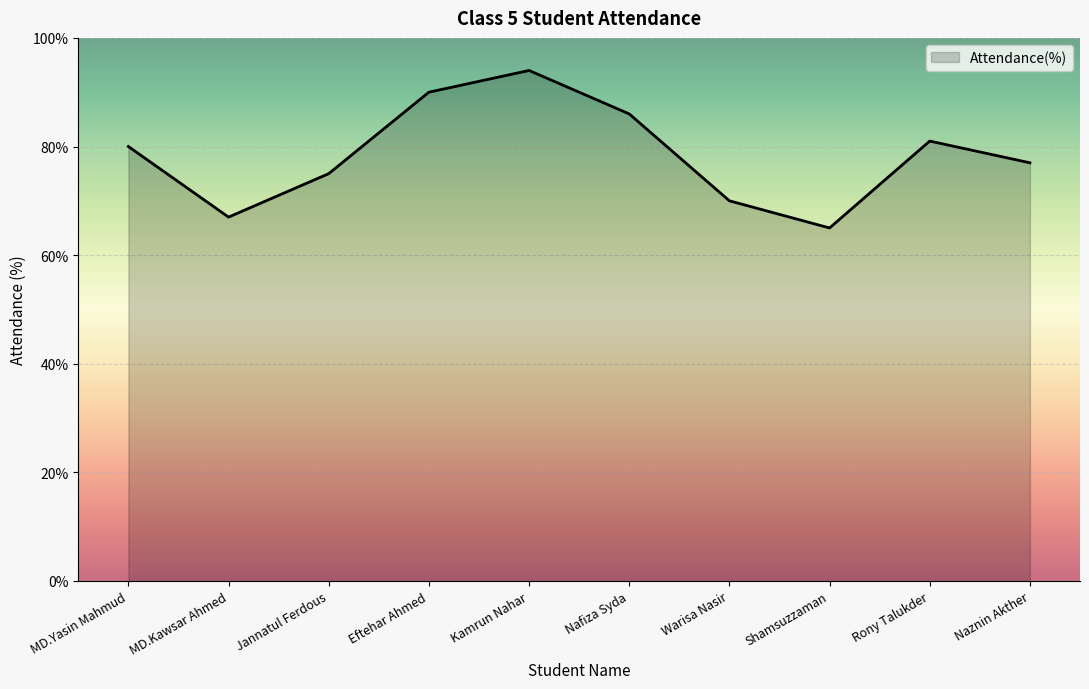

The value at Shamsuzzaman is 114. True or false?

False